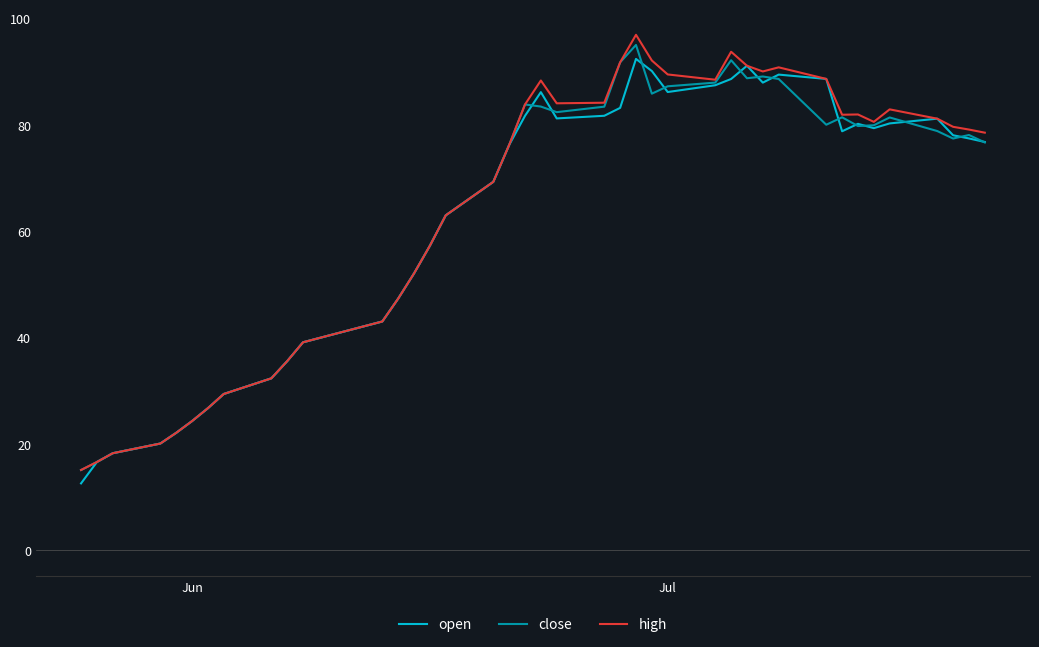

What is the maximum value shown in the chart?

96.9